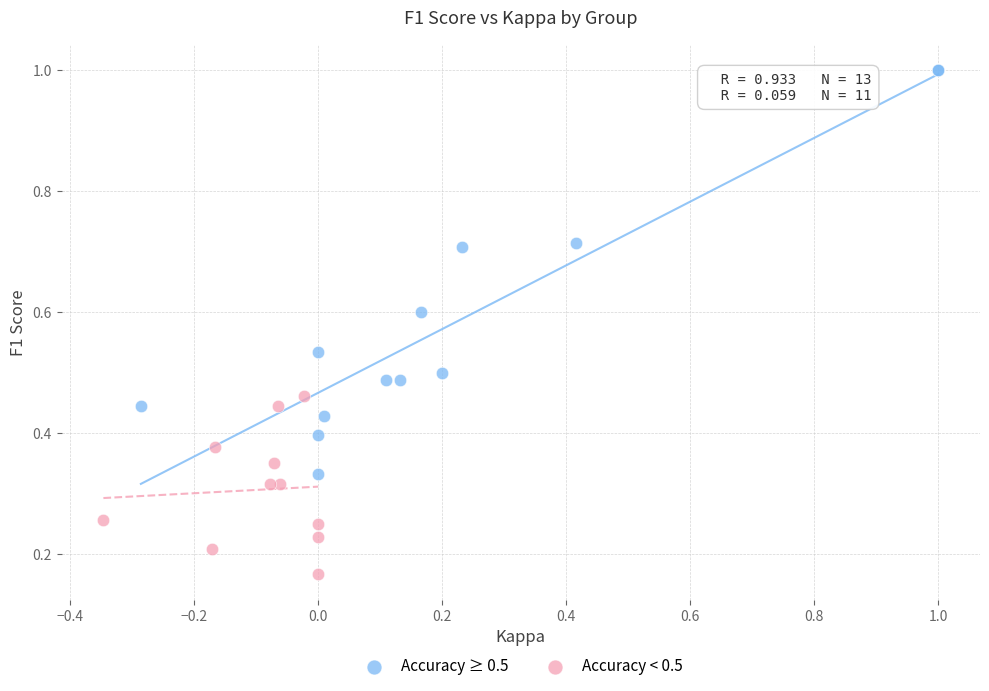

What are all the series names shown in the legend?

Accuracy ≥ 0.5, Accuracy < 0.5